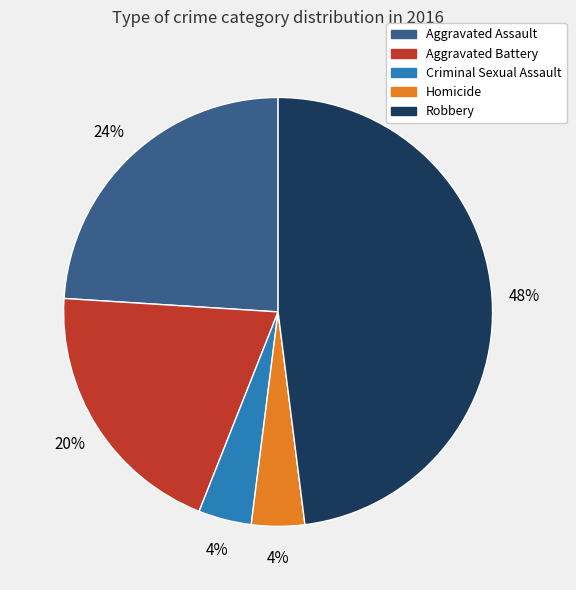

What is the largest slice in the pie chart?

Robbery